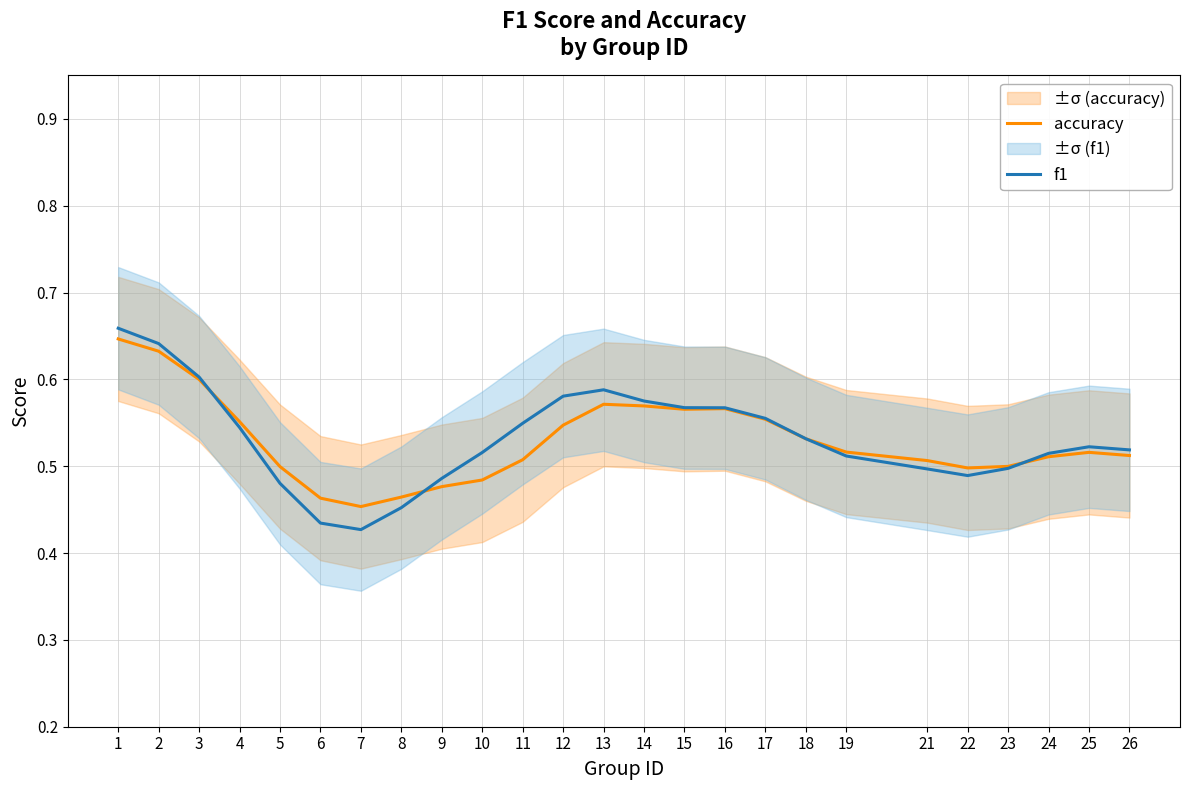

What are all the series names shown in the legend?

accuracy, f1